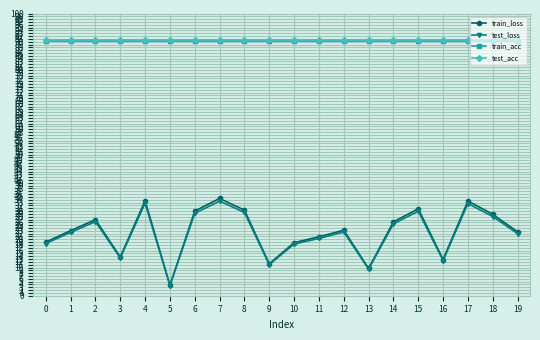

What is the total value across all series at 18?

237.7